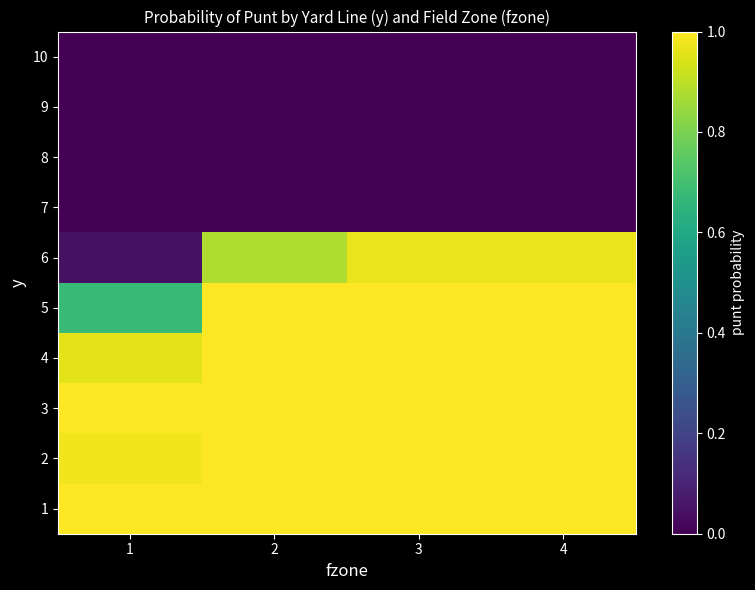

Between 4 and 2, which is larger?

4